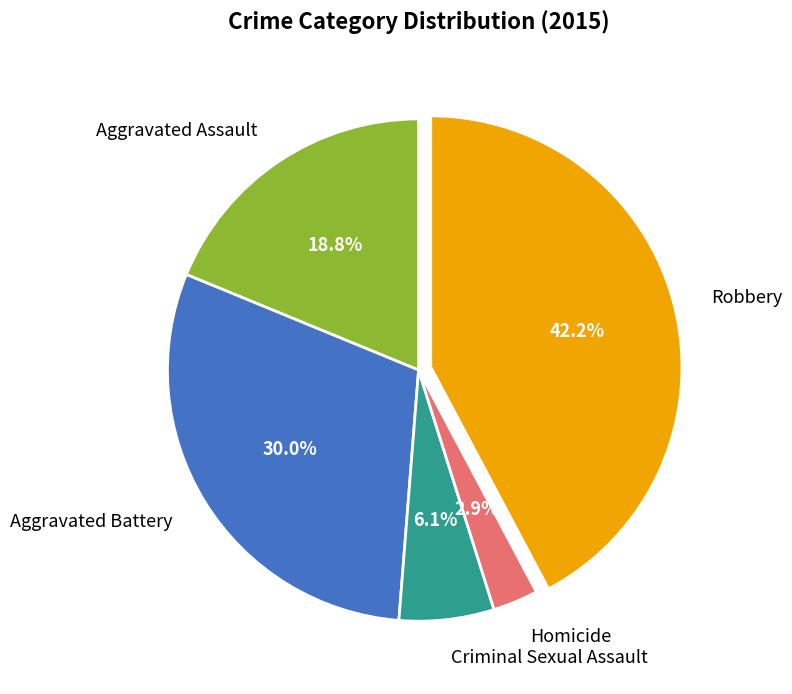

The Aggravated Battery slice represents 21% of the pie. True or false?

False